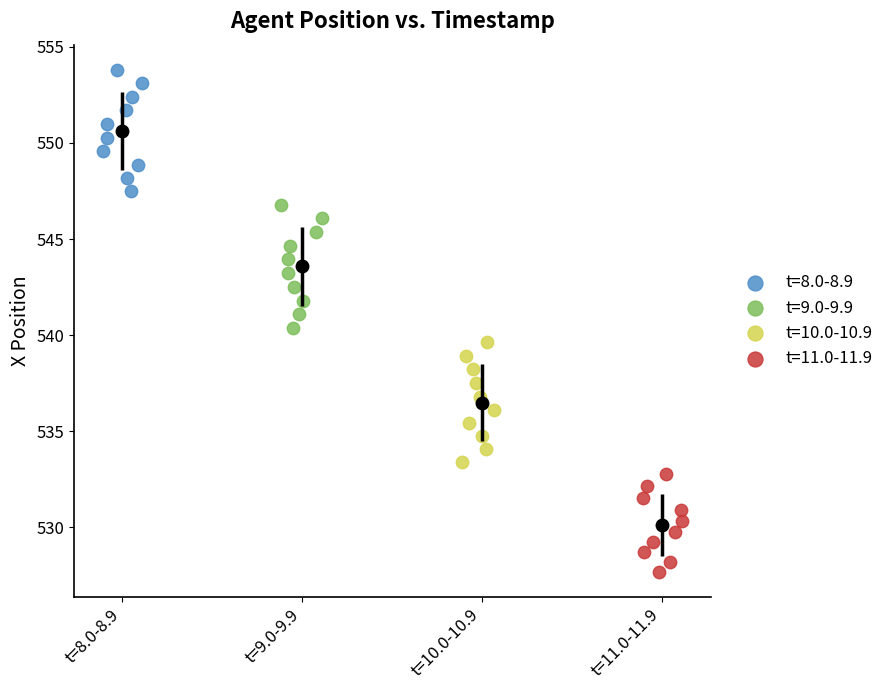

Which series has the widest spread of Y values?

t=9.0-9.9